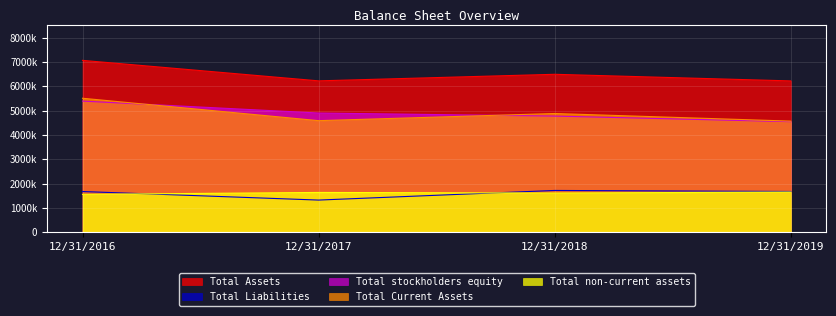

How many lines are shown in the chart?

5